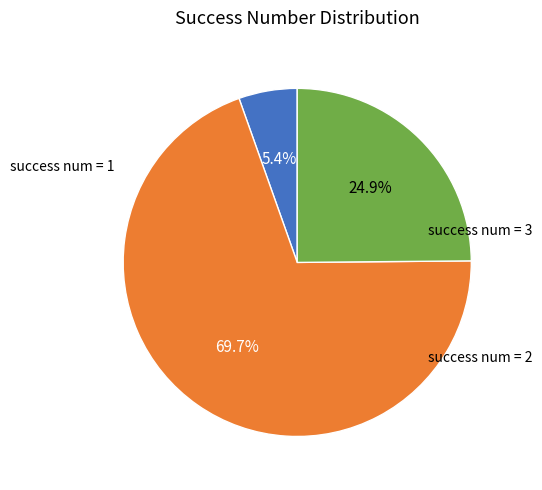

To the nearest percent, what is the average slice percentage?

33%